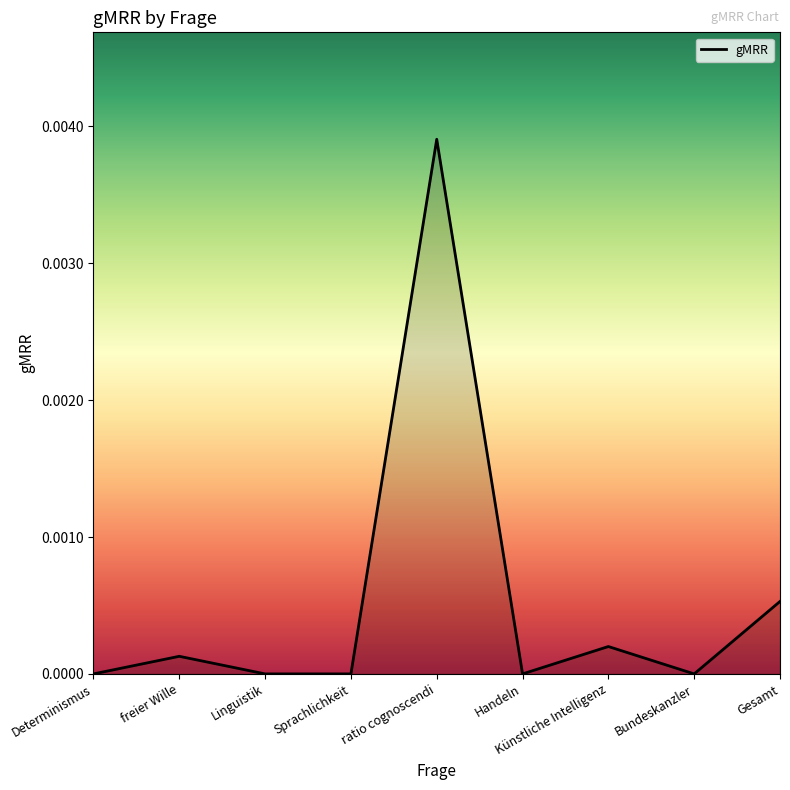

Does the chart have visible grid lines?

No